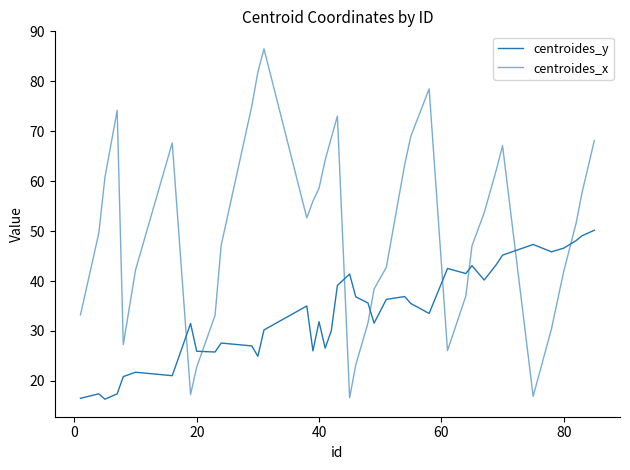

How many intersections are there between centroides_y and centroides_x?

8